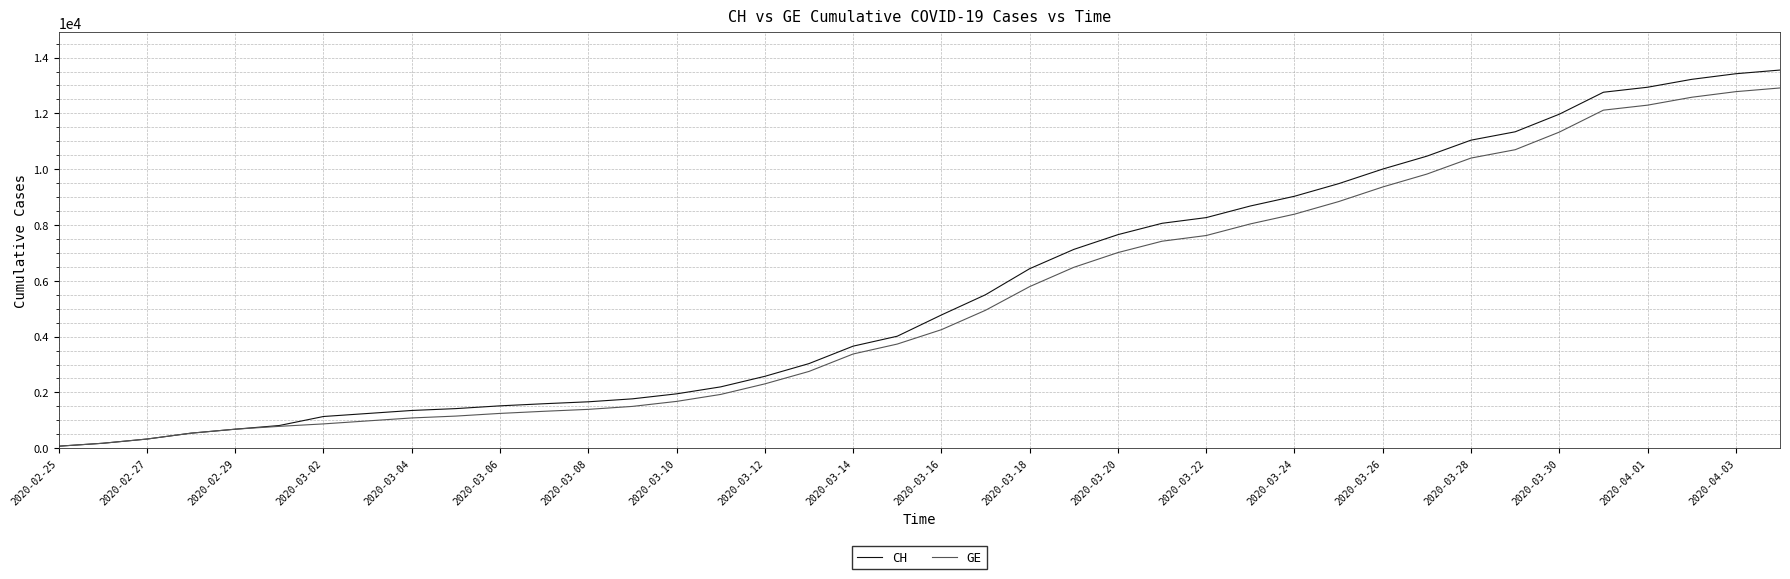

What is the maximum value shown in the chart?

13553